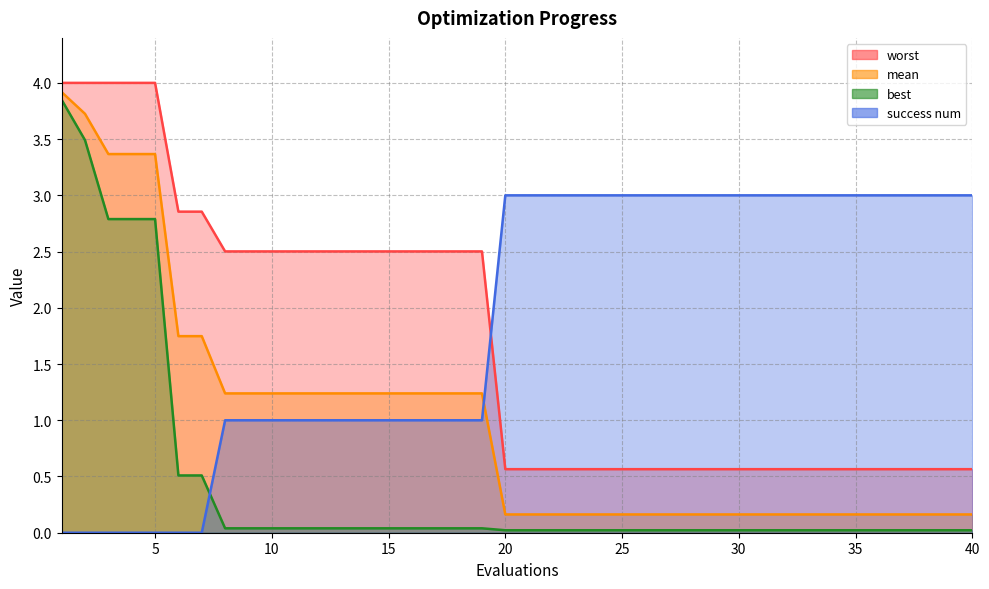

Is it true that success num equals 1.8 at 11?

False